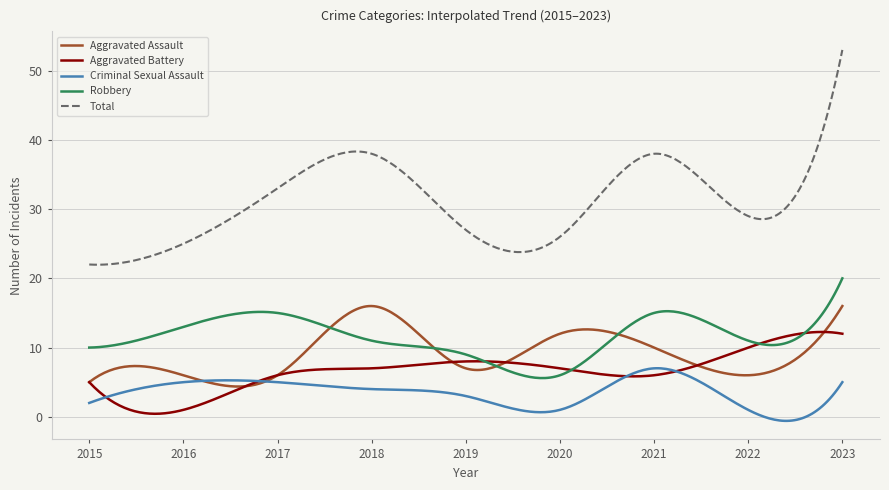

Which series has the largest range (max minus min)?

Total